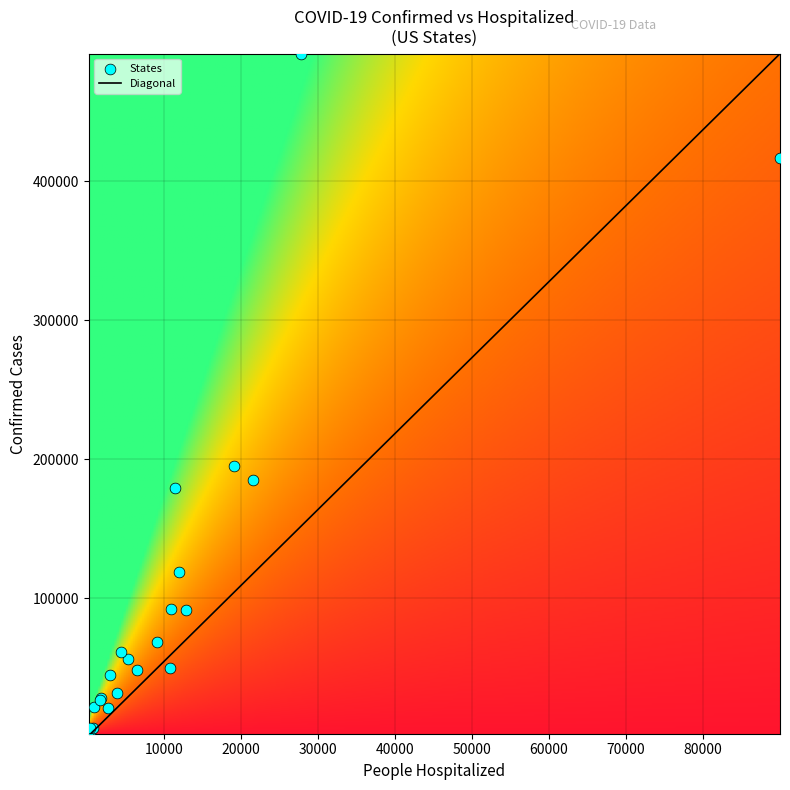

What is the maximum value for Diagonal?

491884.0